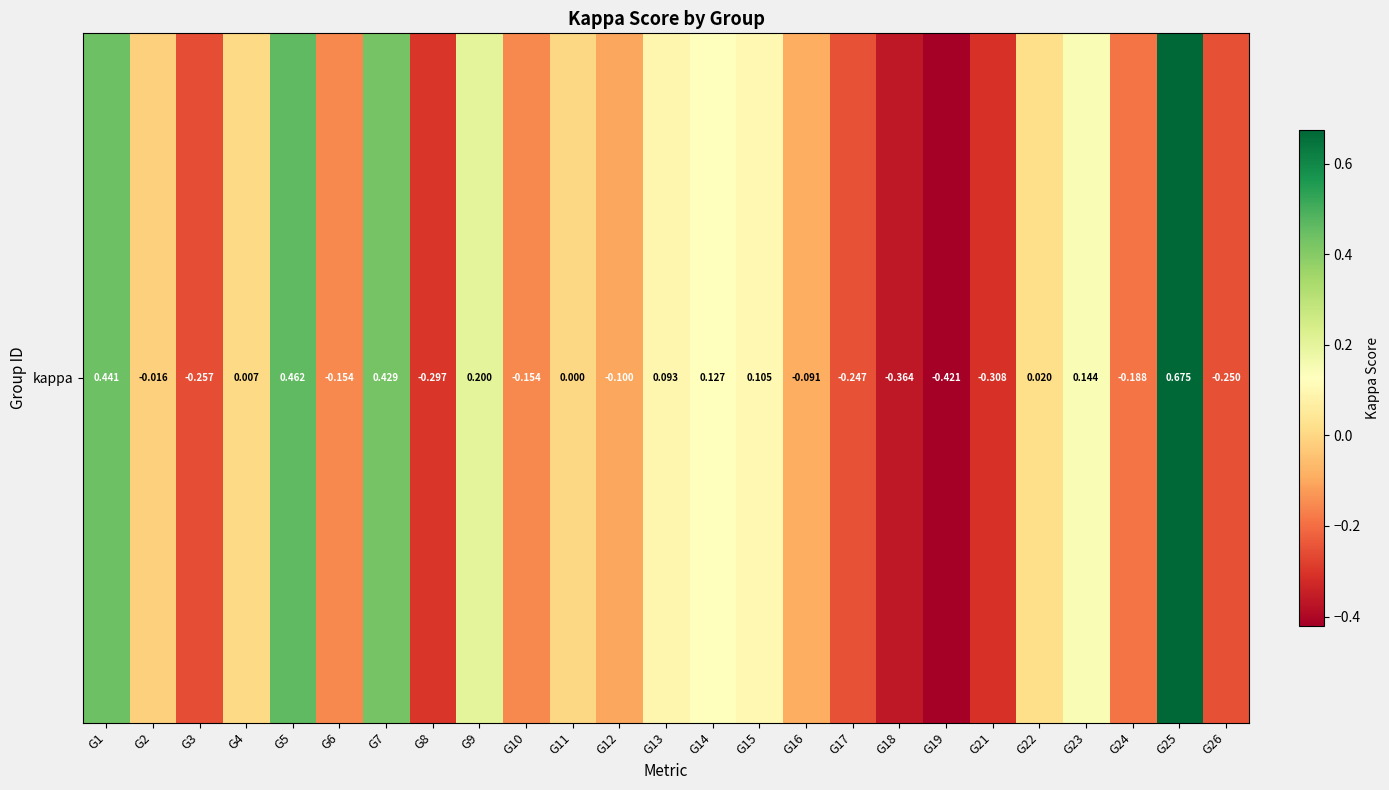

List the labels in order of value, largest first.

G25, G5, G1, G7, G9, G23, G14, G15, G13, G22, G4, G11, G2, G16, G12, G6, G10, G24, G17, G26, G3, G8, G21, G18, G19